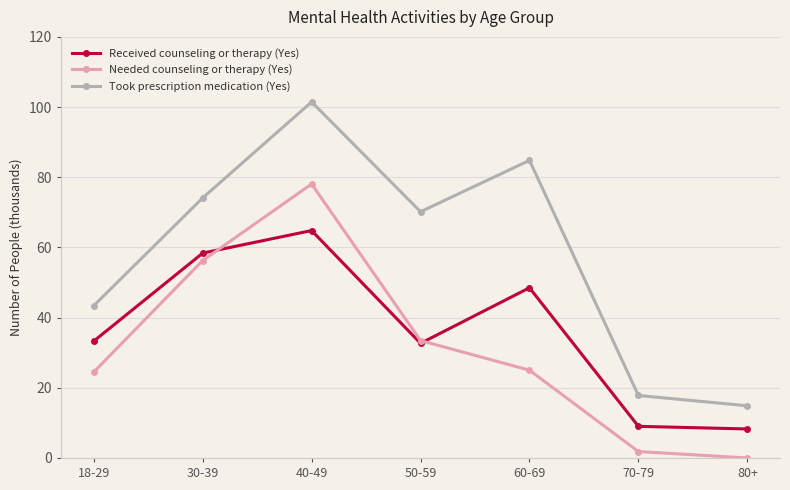

How many data points does each series have?

7